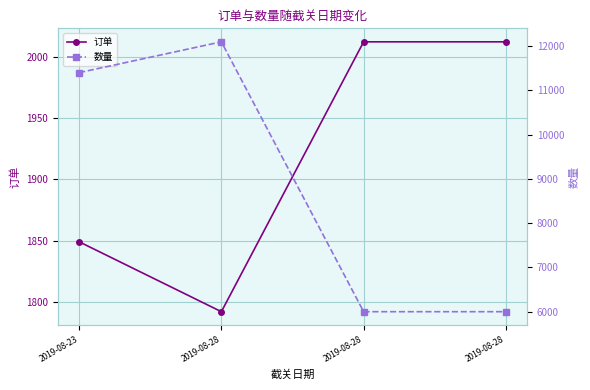

What value does the 订单 series have at 2019-08-23, to the nearest 50?

1850